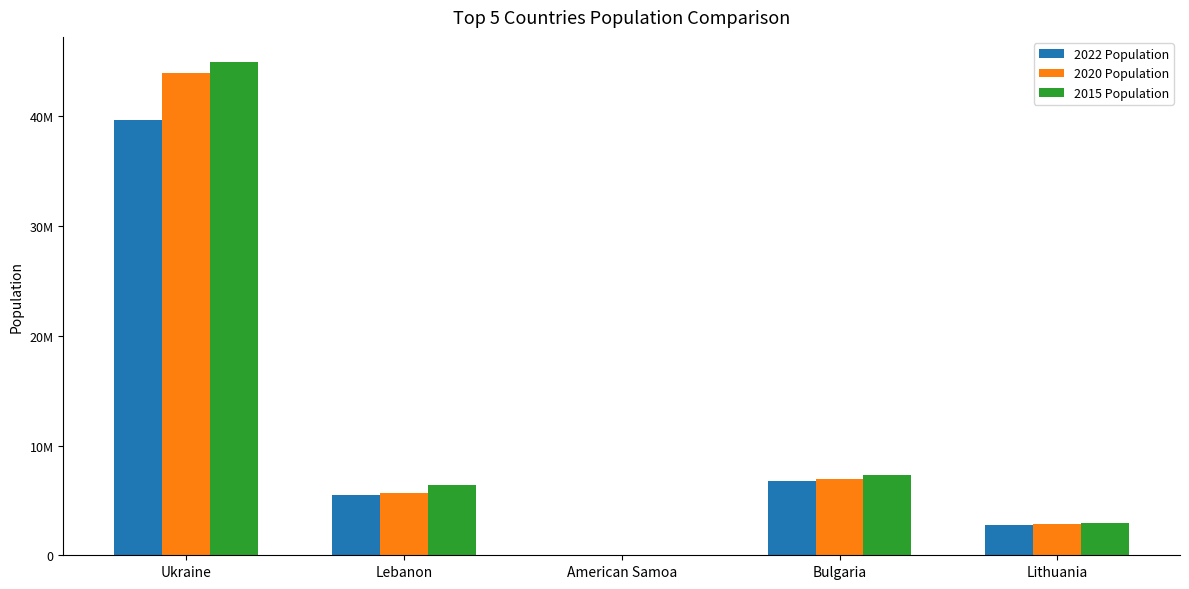

Reading left to right, what are all the values shown in this chart?

2022 Population: Ukraine=39701739	Lebanon=5489739	American Samoa=44273	Bulgaria=6781953	Lithuania=2750055
2020 Population: Ukraine=43909666	Lebanon=5662923	American Samoa=46189	Bulgaria=6979175	Lithuania=2820267
2015 Population: Ukraine=44982564	Lebanon=6398940	American Samoa=51368	Bulgaria=7309253	Lithuania=2963765